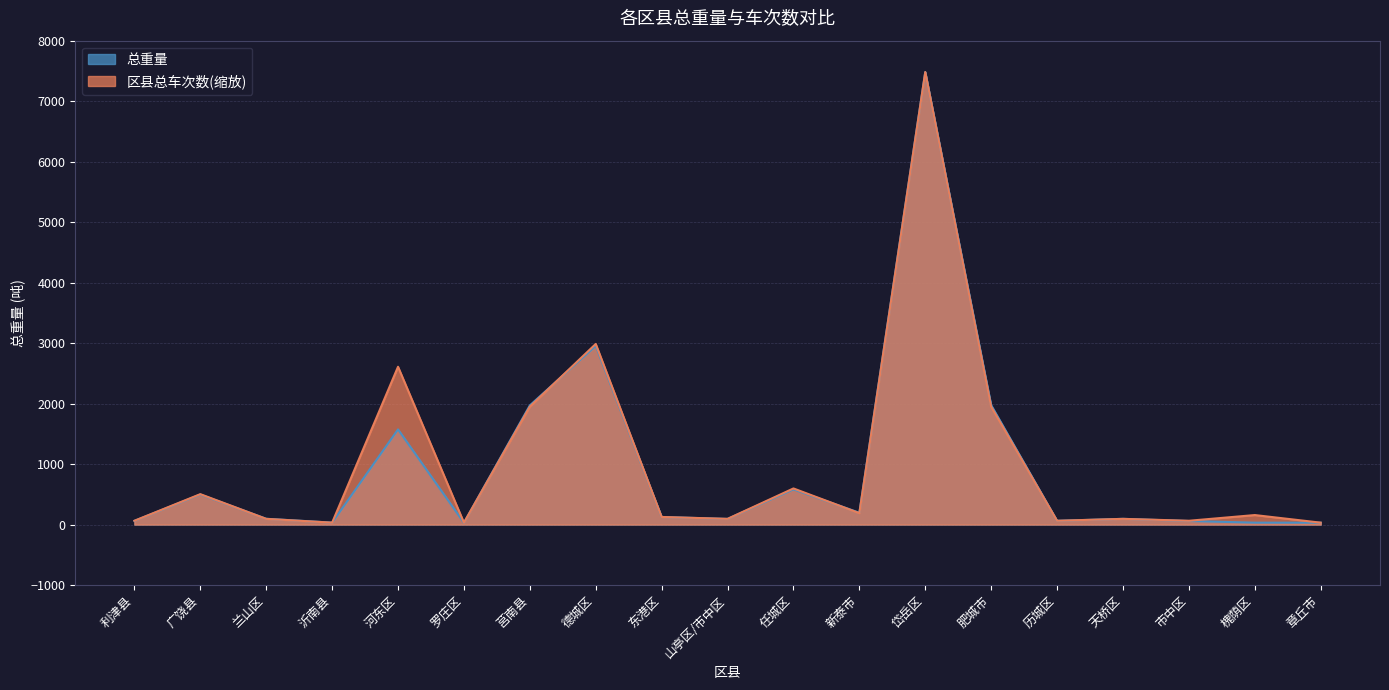

Does the chart have visible grid lines?

Yes